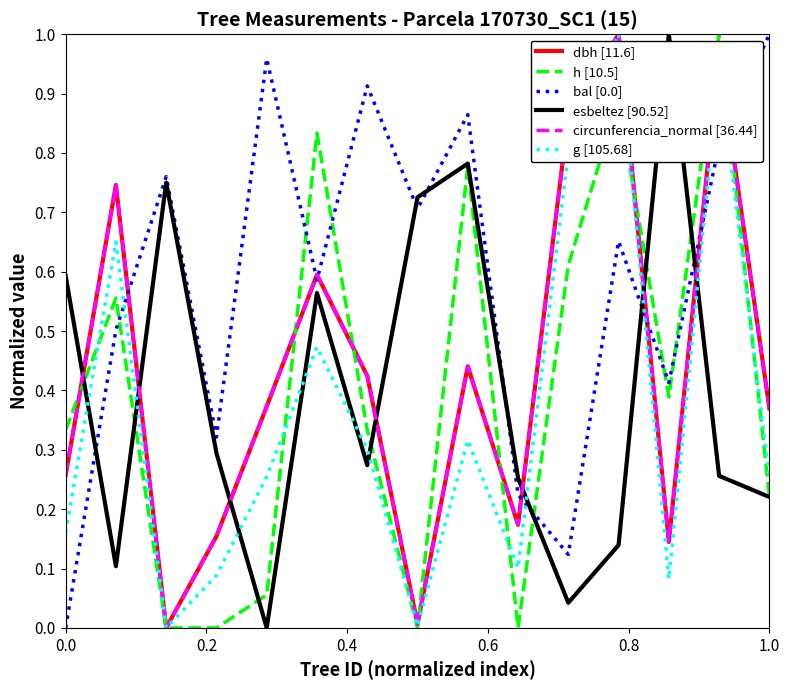

In bal [0.0], how many points are higher than both neighbors (excluding endpoints)?

5